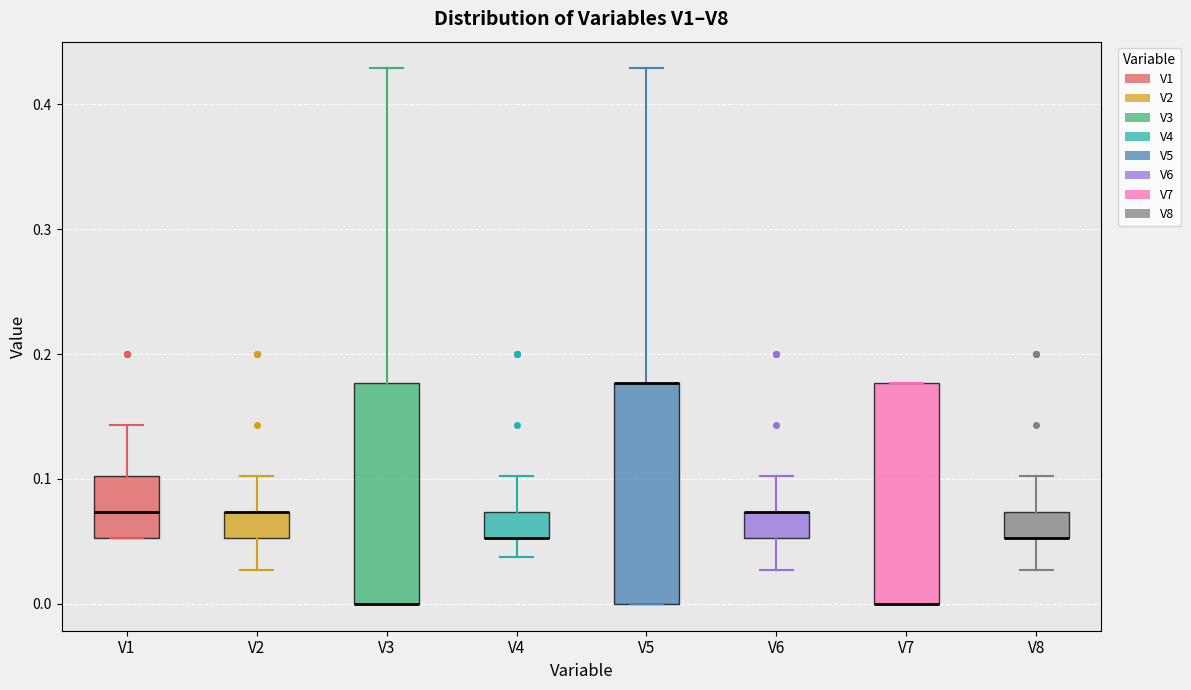

Reading left to right, transcribe this box plot: for each box, give where its median line is, the range the box spans, and where its two whiskers end, as read against the y-axis. The values are not printed on the chart, so give them approximately, as read against the axis.

V1: median 0.07, box 0.05 to 0.10, whiskers 0.05 to 0.14
V2: median 0.07 (drawn on the box's upper edge), box 0.05 to 0.07, whiskers 0.03 to 0.10
V3: median 0.00 (drawn on the box's lower edge), box 0.00 to 0.18, whiskers 0.00 to 0.43
V4: median 0.05 (drawn on the box's lower edge), box 0.05 to 0.07, whiskers 0.04 to 0.10
V5: median 0.18 (drawn on the box's upper edge), box 0.00 to 0.18, whiskers 0.00 to 0.43
V6: median 0.07 (drawn on the box's upper edge), box 0.05 to 0.07, whiskers 0.03 to 0.10
V7: median 0.00 (drawn on the box's lower edge), box 0.00 to 0.18, whiskers 0.00 to 0.18
V8: median 0.05 (drawn on the box's lower edge), box 0.05 to 0.07, whiskers 0.03 to 0.10